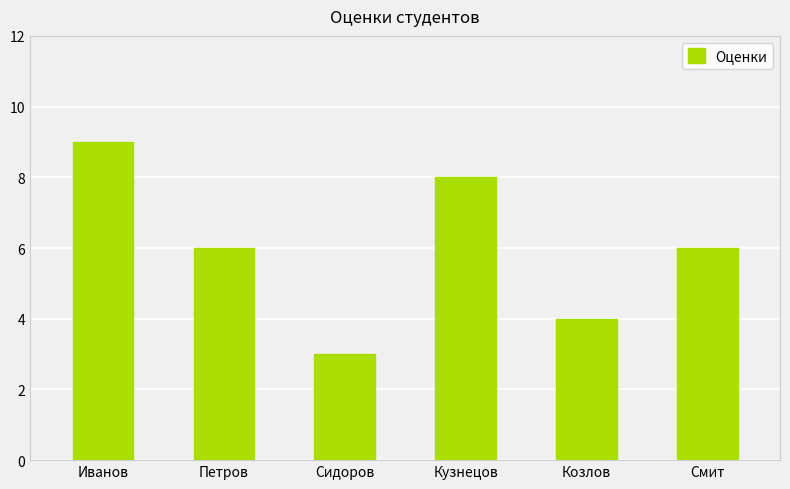

How many values are between 4 and 8?

4